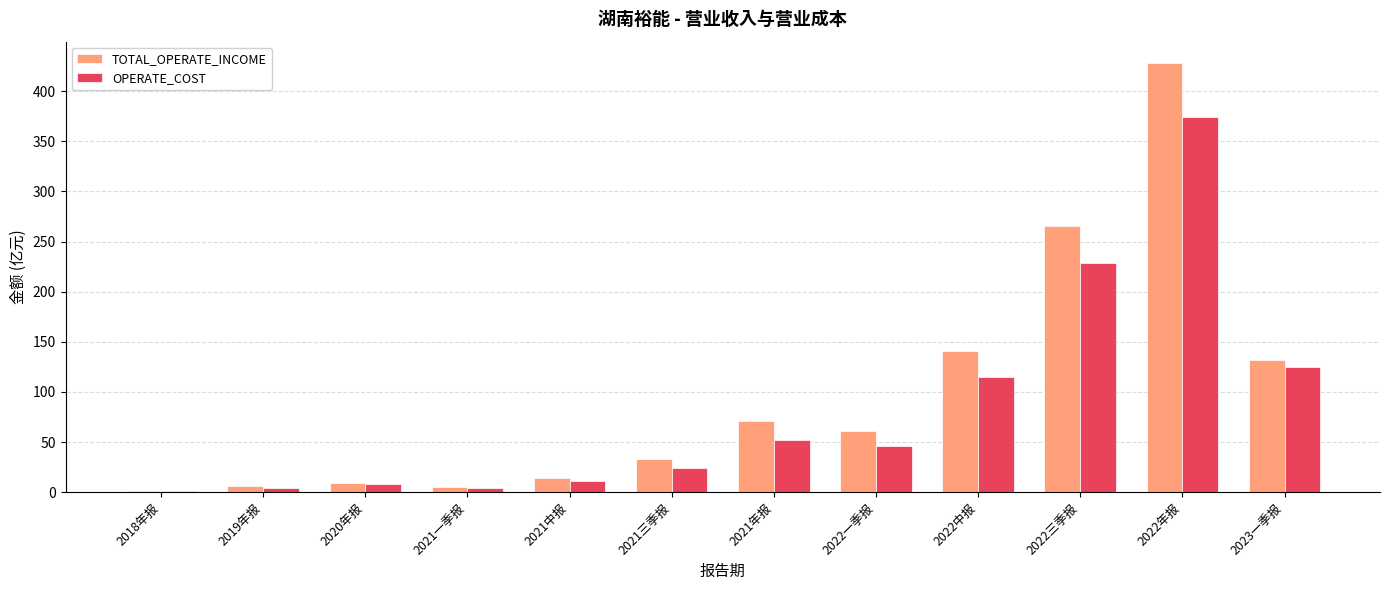

Between 2022年报 and 2023一季报, which series saw the biggest shift?

TOTAL_OPERATE_INCOME